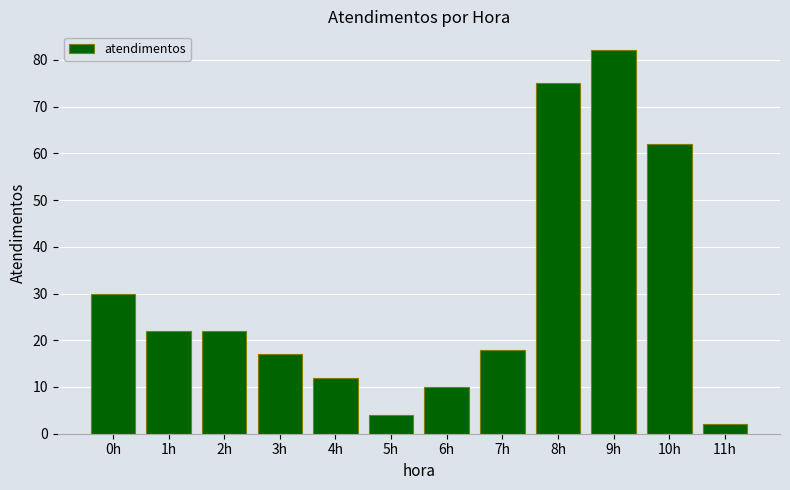

At which label is the value closest to 42?

0h